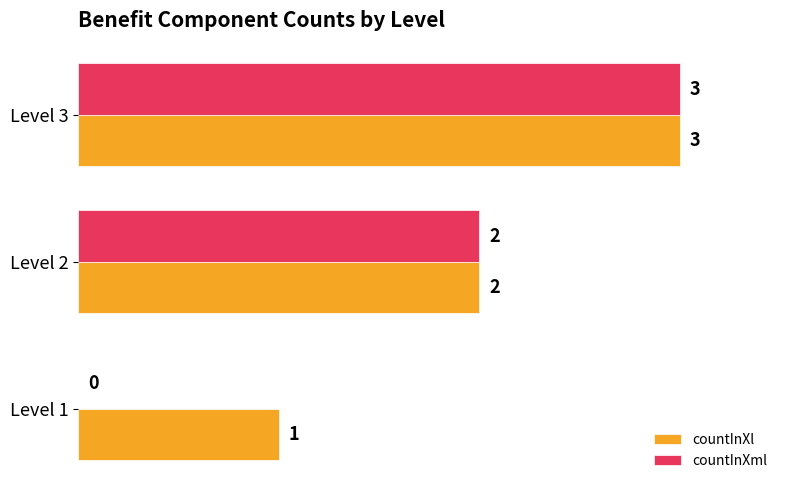

How many data points does each series have?

3